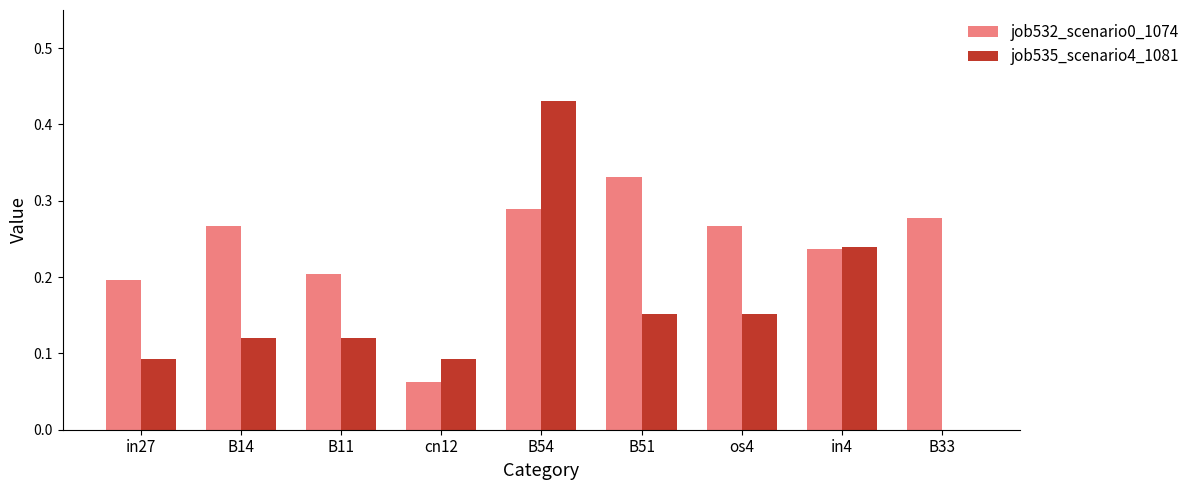

Between B11 and cn12, which series saw the biggest shift?

job532_scenario0_1074